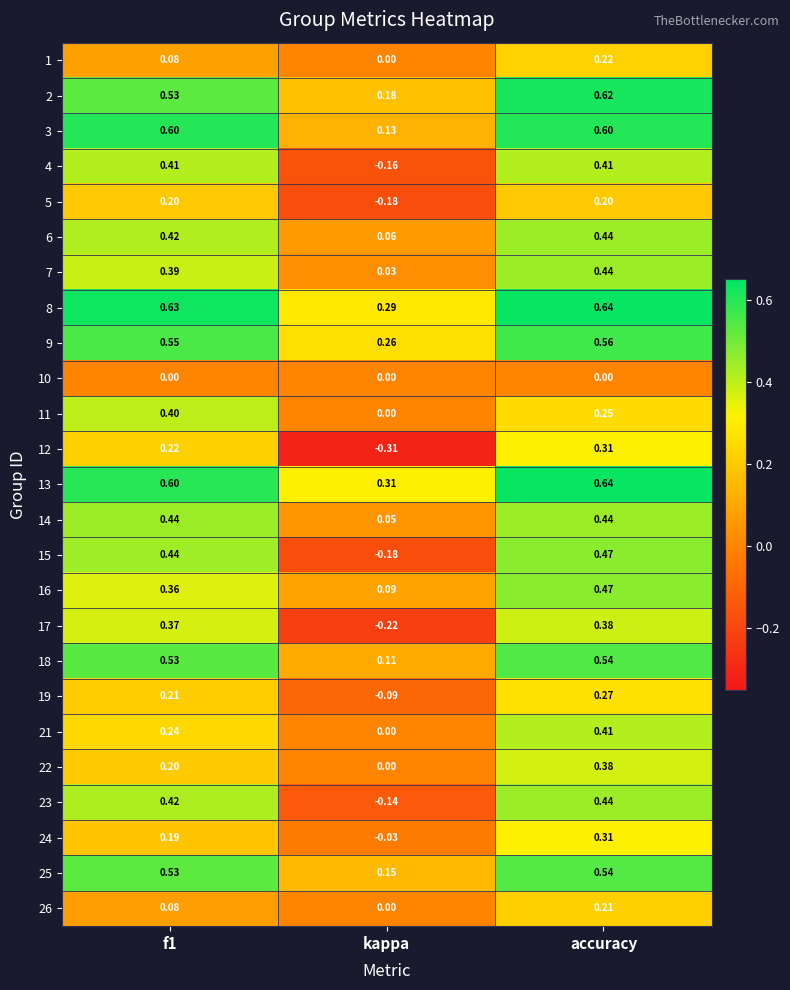

What is the spread (max minus min) of values at kappa?

0.6